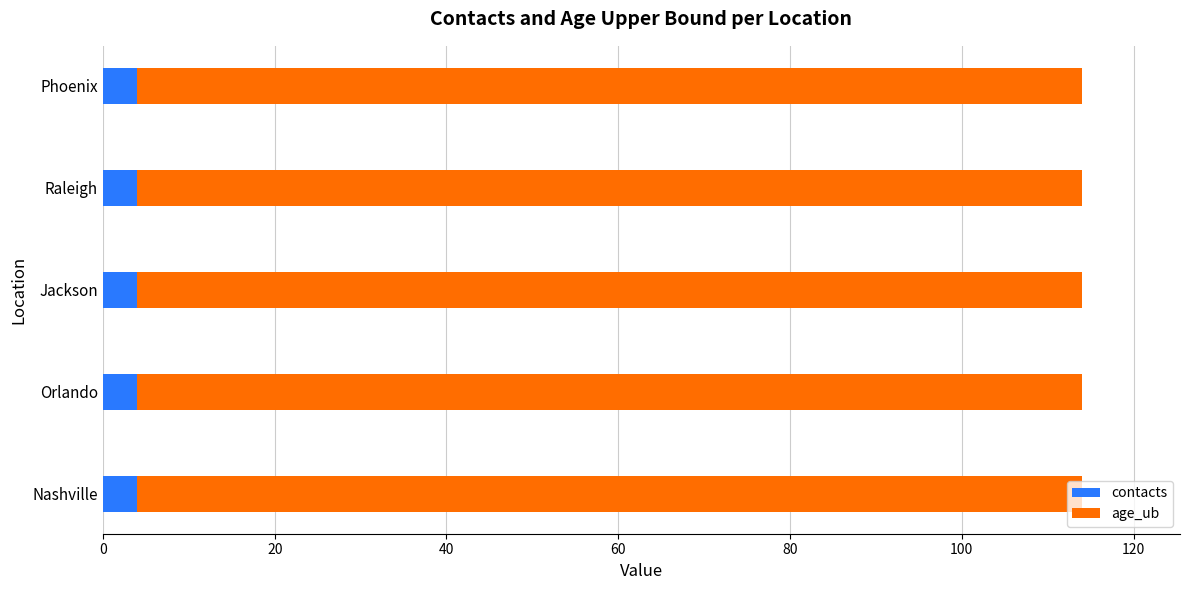

What is the maximum value for contacts?

4